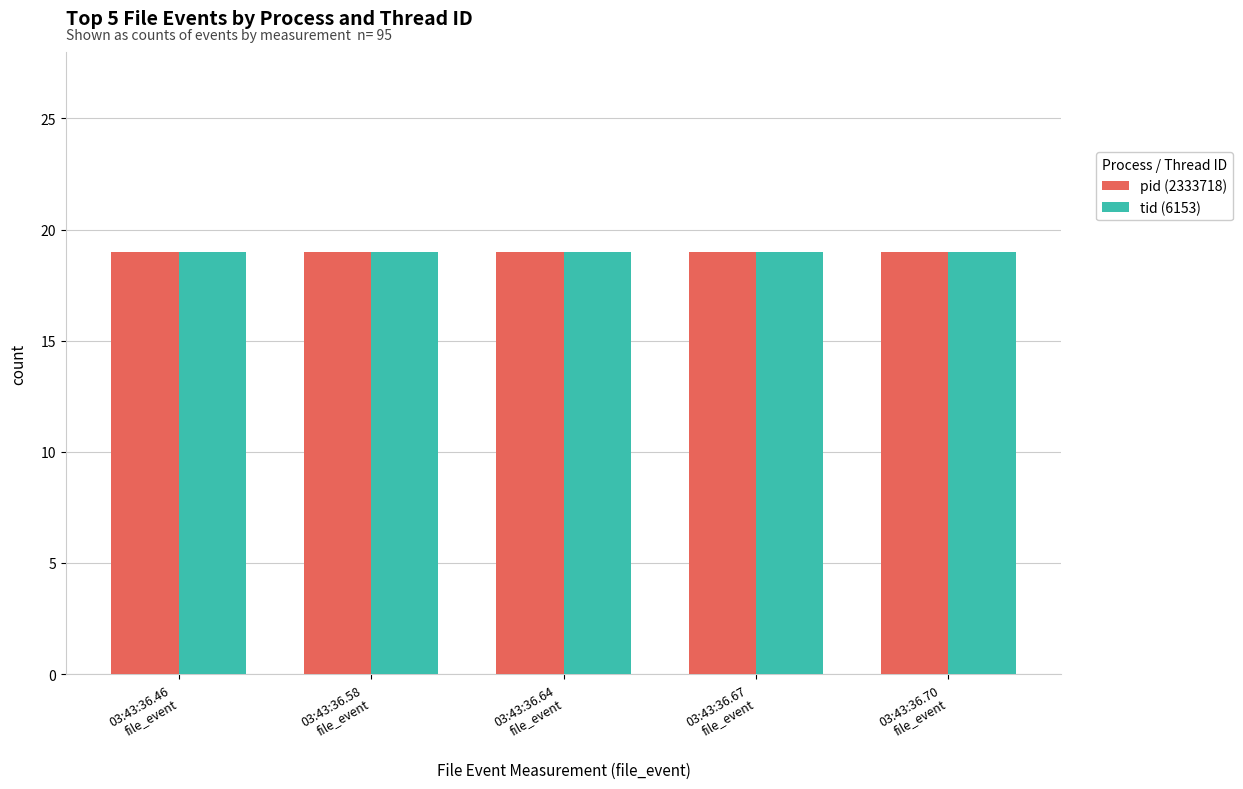

What are all the series names shown in the legend?

pid, tid